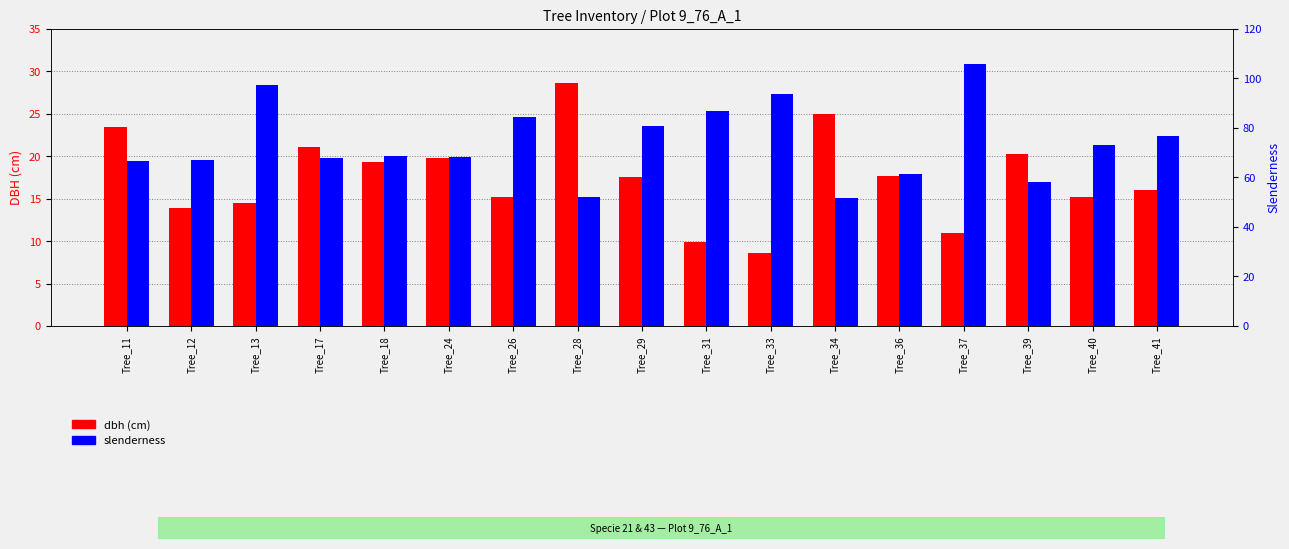

What is the value of the slenderness bar at the 11th from the left?

93.6